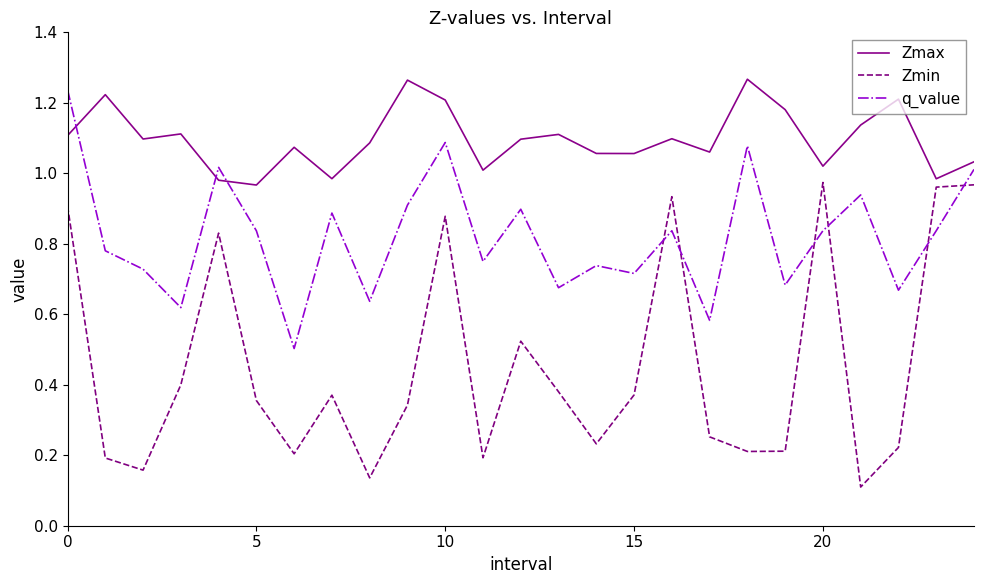

List the series in order of their overall mean, highest first.

Zmax, q_value, Zmin